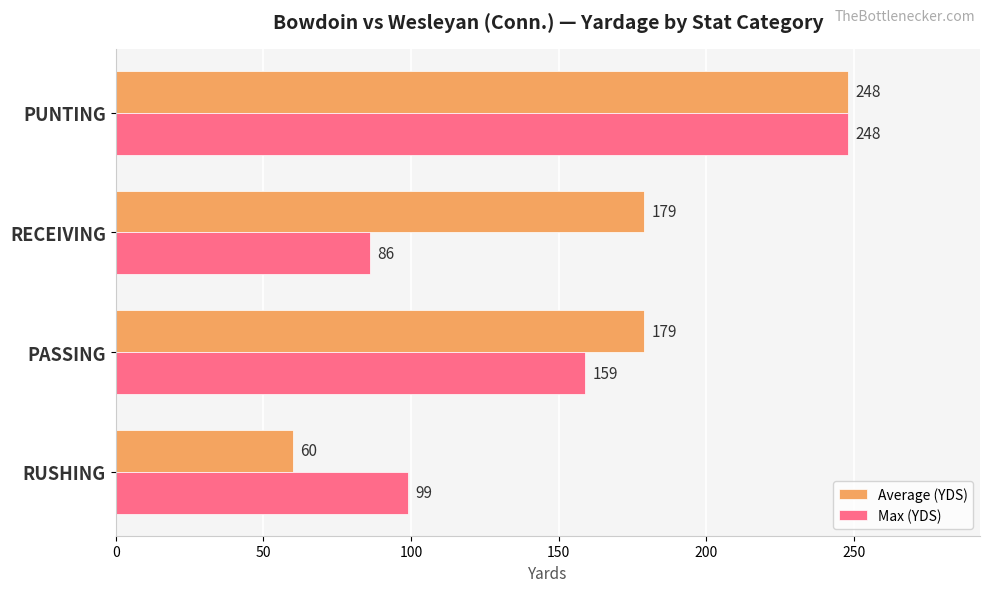

At which label does Max (YDS) reach its peak?

PUNTING